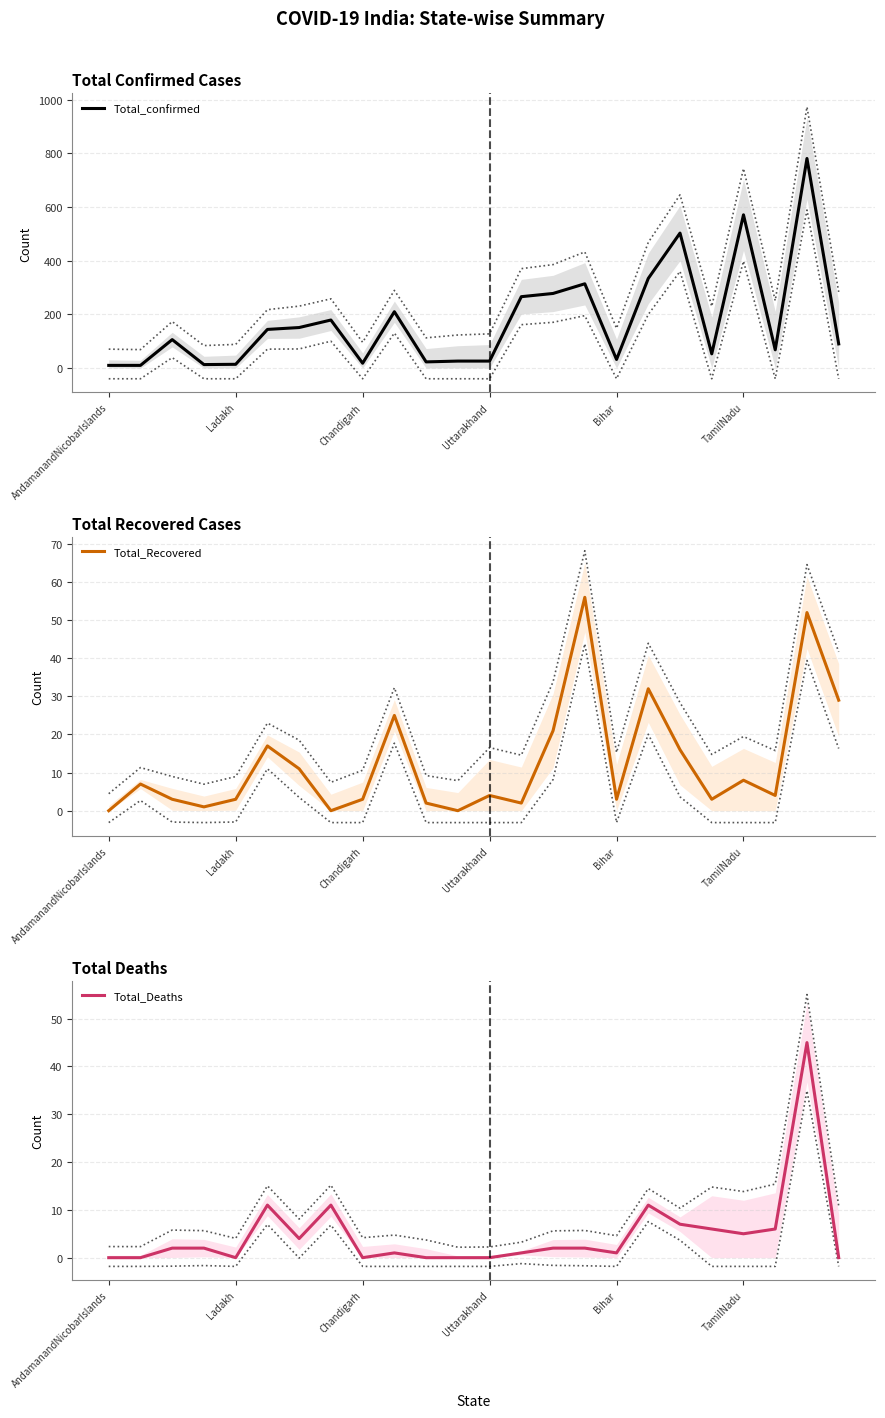

The Total_Deaths series shows 6 at 21. True or false?

True